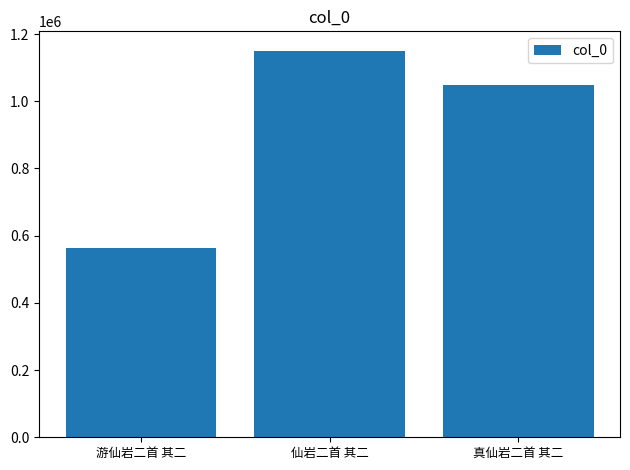

What is the greatest value displayed?

1150654